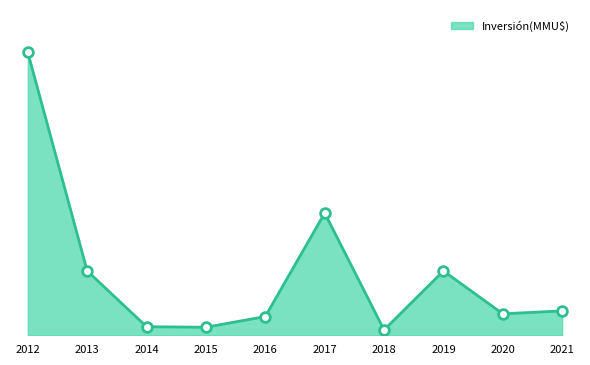

True or false: the data has more than 1 interior local peaks.

True